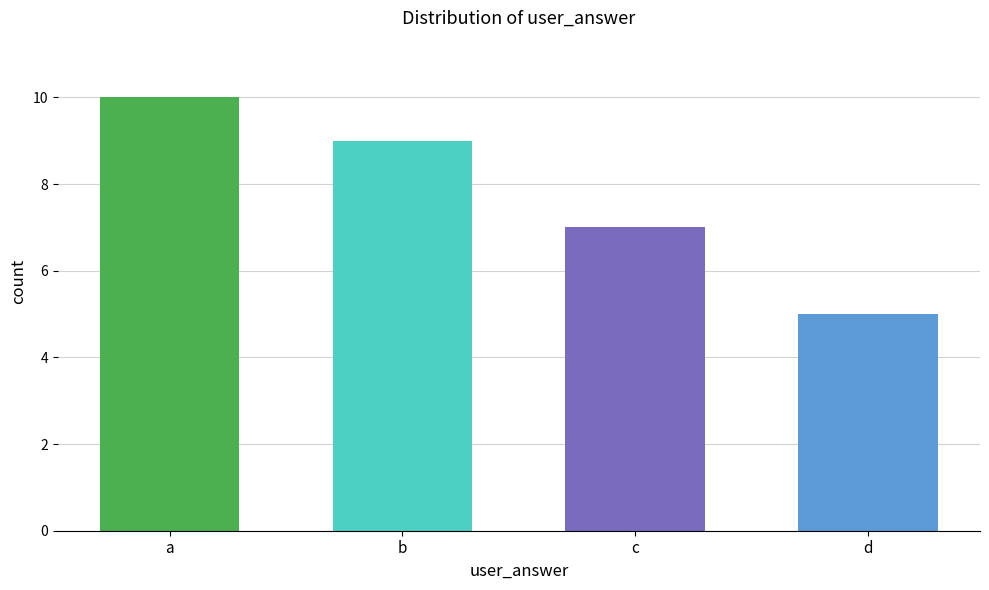

List the labels in order of value, largest first.

a, b, c, d